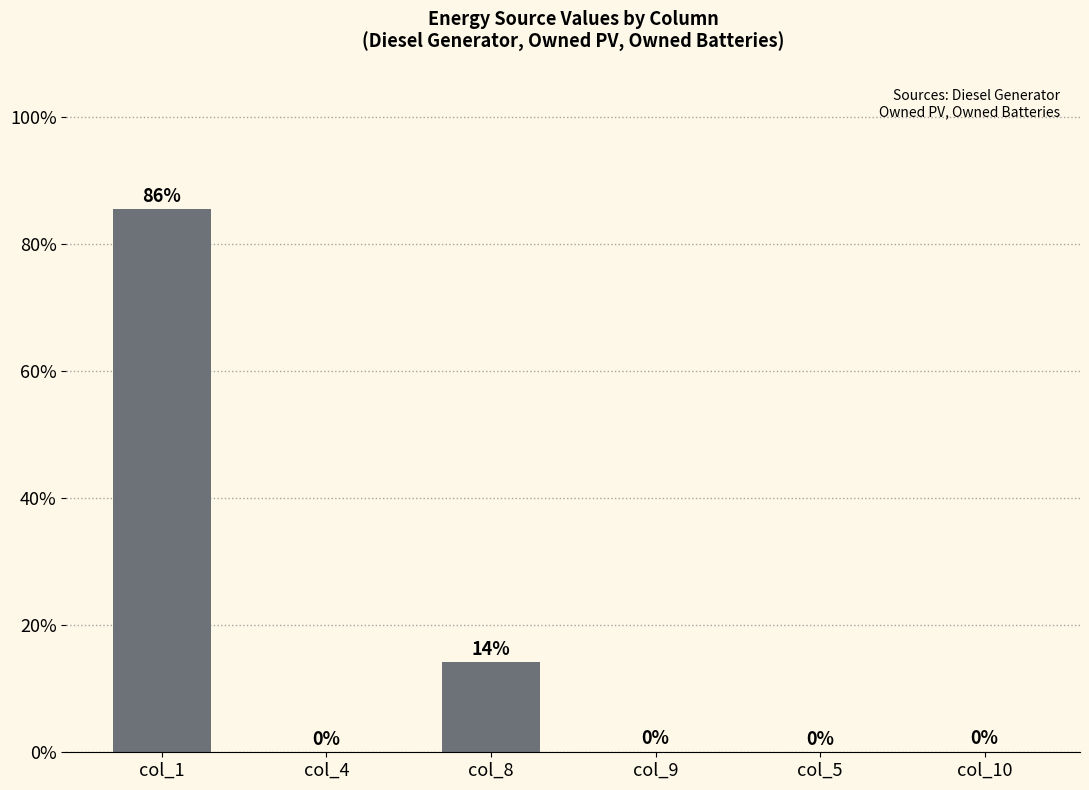

Which has a higher value, col_4 or col_8?

col_8